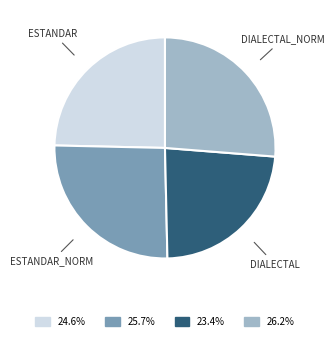

Is there any slice that represents more than half of the pie?

No